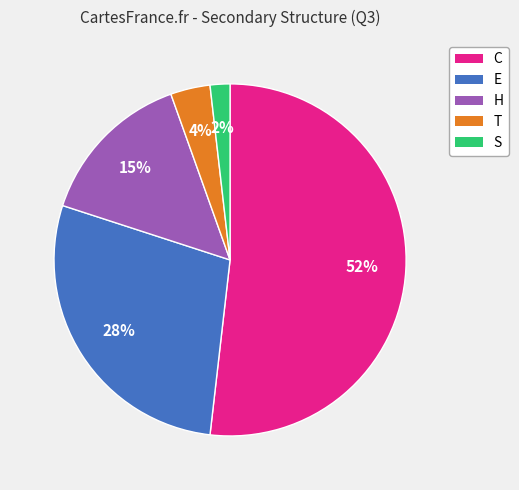

True or false: S accounts for 2% of the total.

True